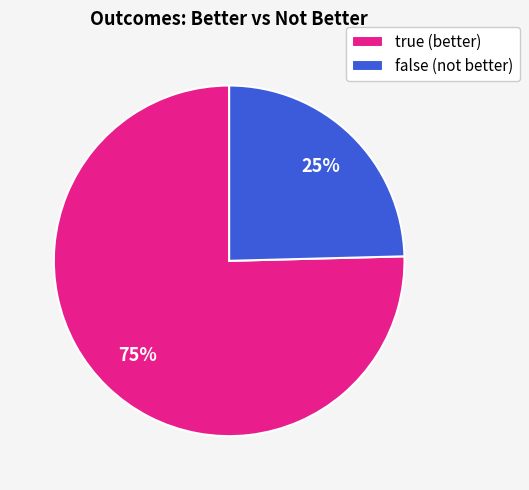

Rank the categories by value from lowest to highest.

false, true